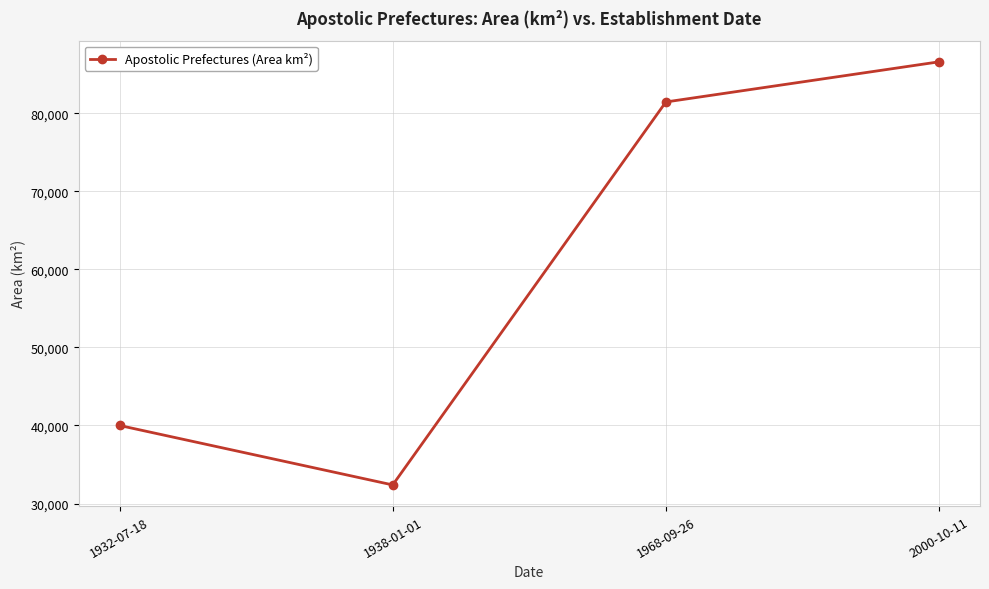

What value does the data have at 1938-01-01, to the nearest 10?

32380